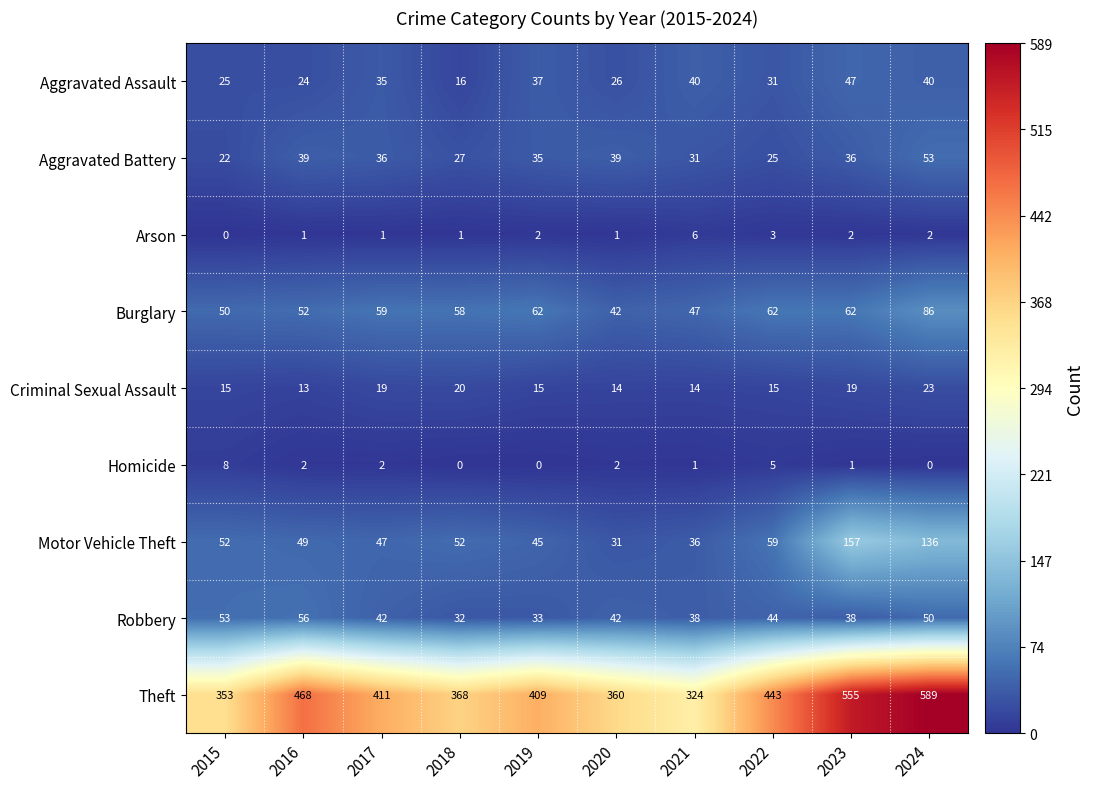

What is the difference between the maximum and minimum values in the Aggravated Battery series?

31